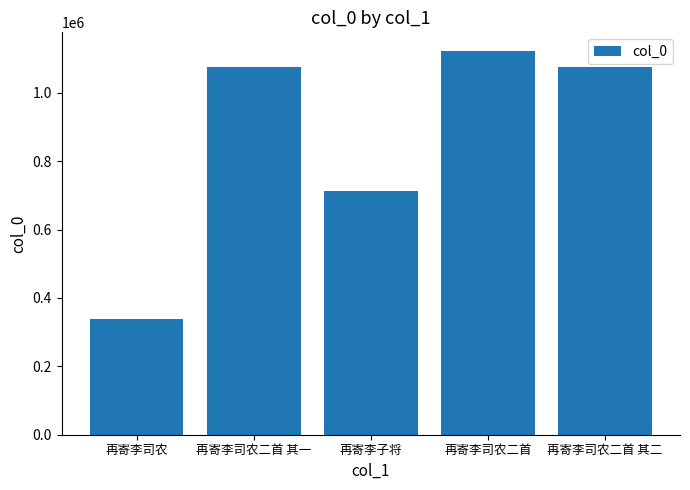

The value at 再寄李子将 is 711527. True or false?

True